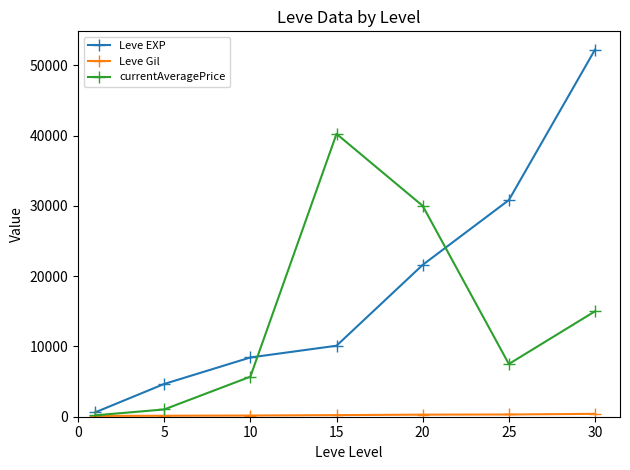

Which series has the largest range (max minus min)?

Leve EXP